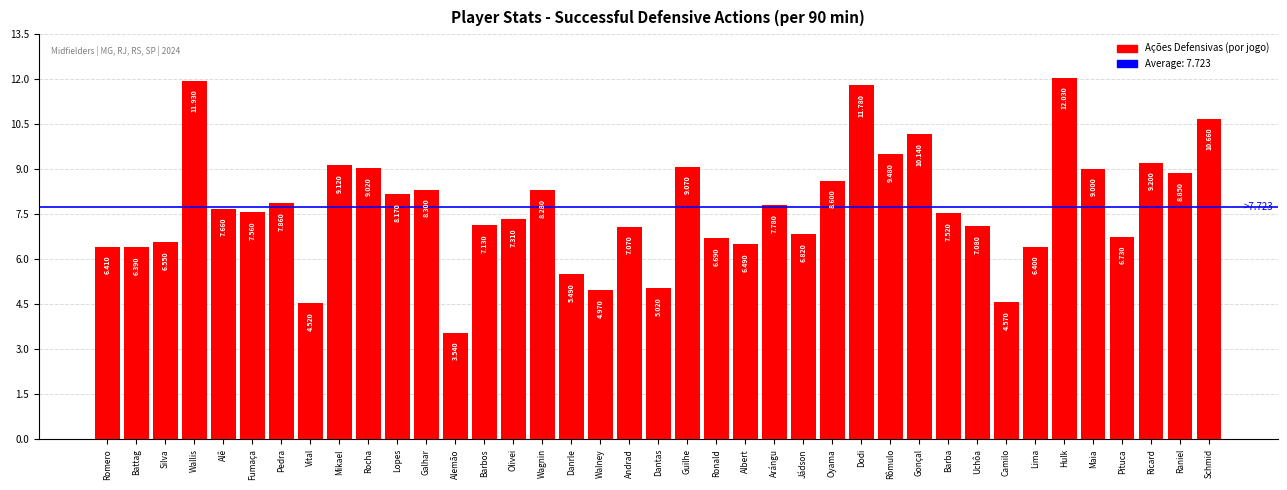

The chart shows a value of 9.1 at Mikael. True or false?

True